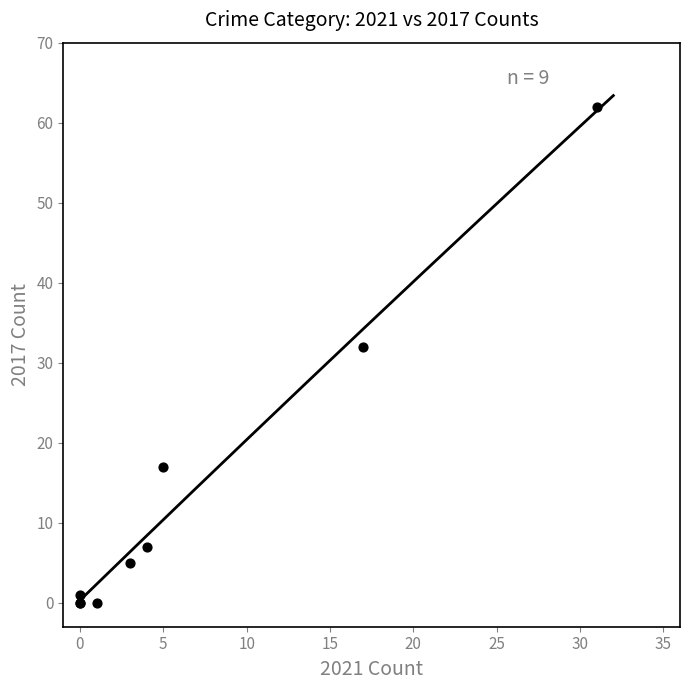

What Y value in the scatter plot is closest to 31?

32